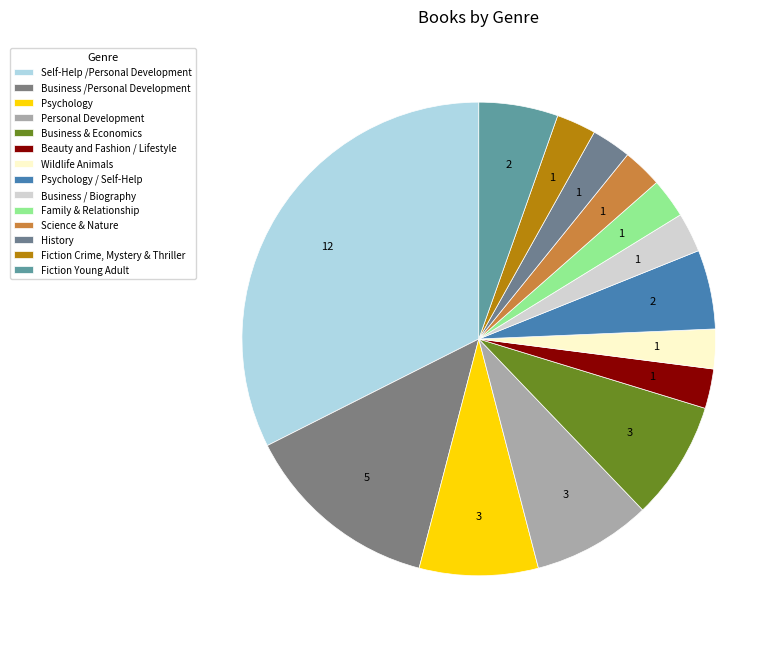

How many segments does this pie chart have?

14